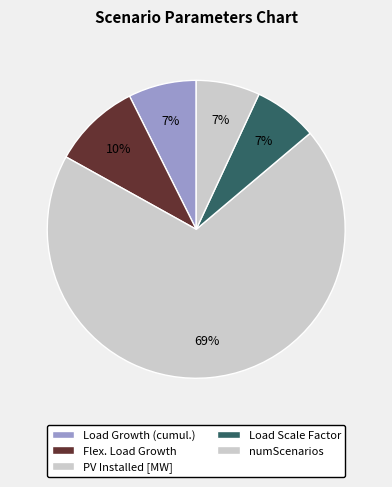

How many segments does this pie chart have?

5